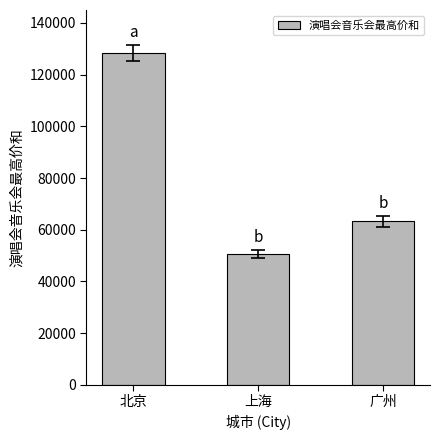

Reading left to right, transcribe all the data shown in this chart.

北京=128348	上海=50564	广州=63195